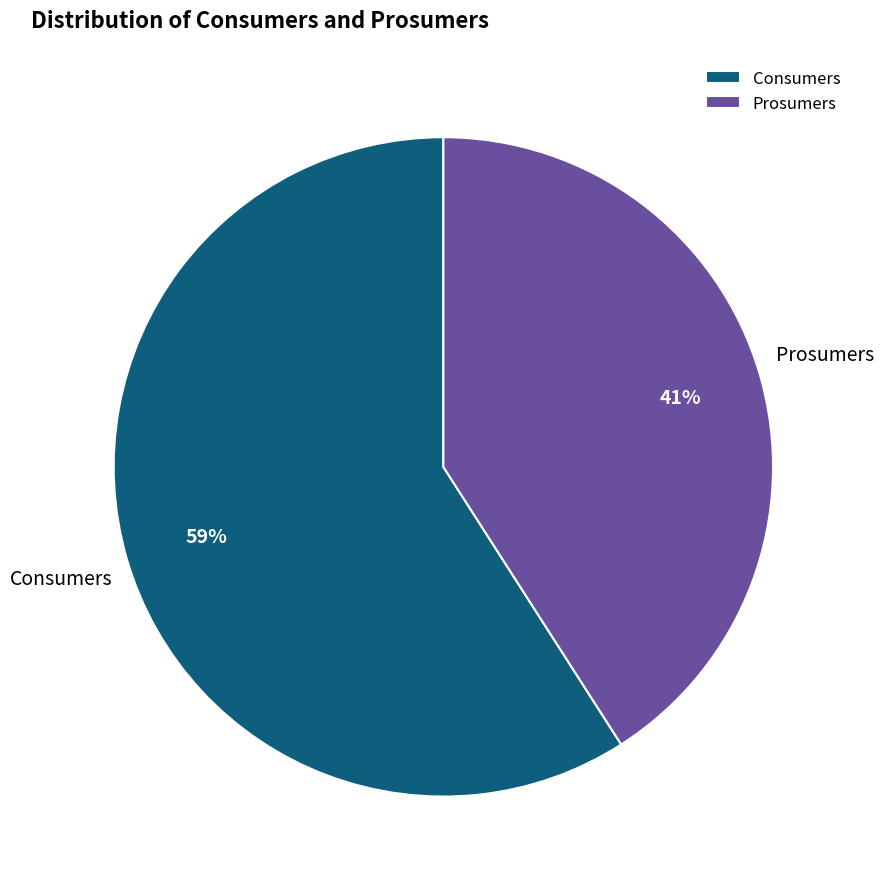

What is the ratio of the value at Prosumers to the value at Consumers?

0.7